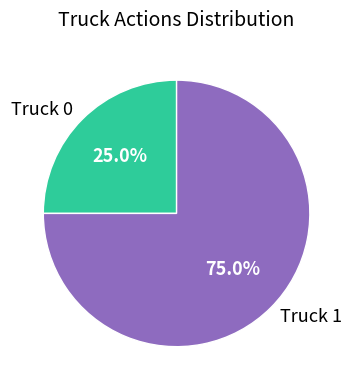

To the nearest percent, what is the average slice percentage?

50%